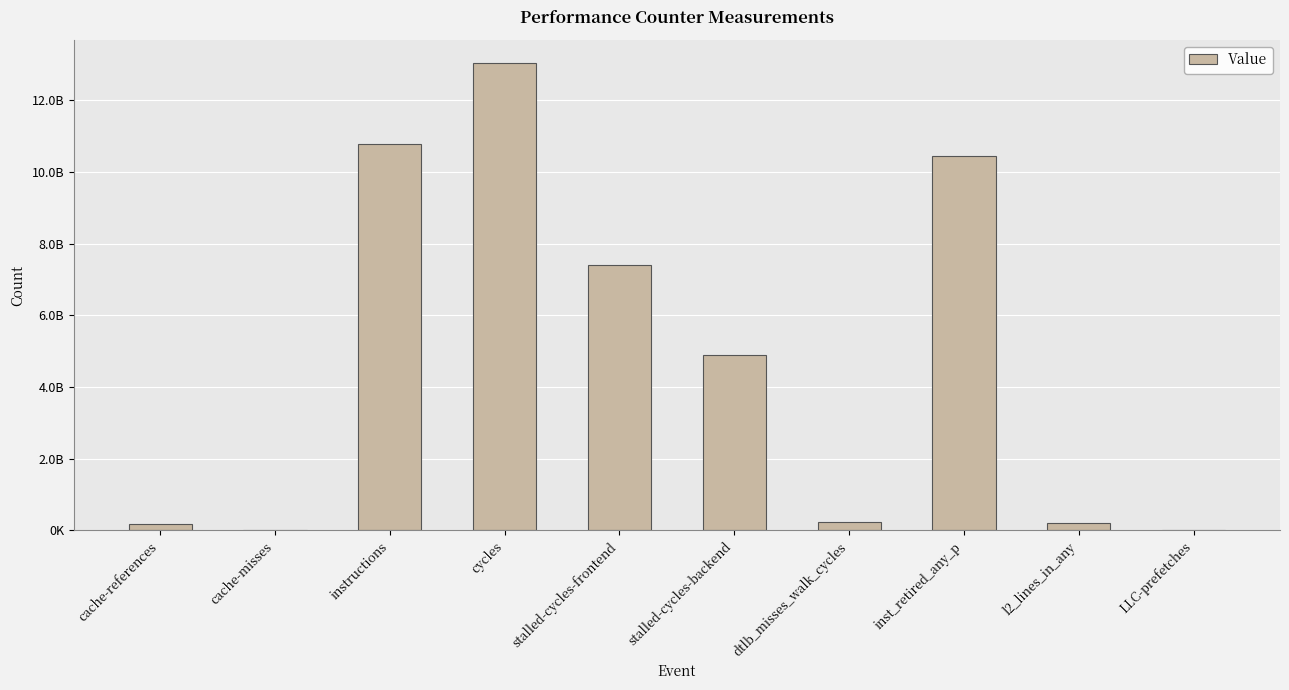

Are the bars horizontal?

No